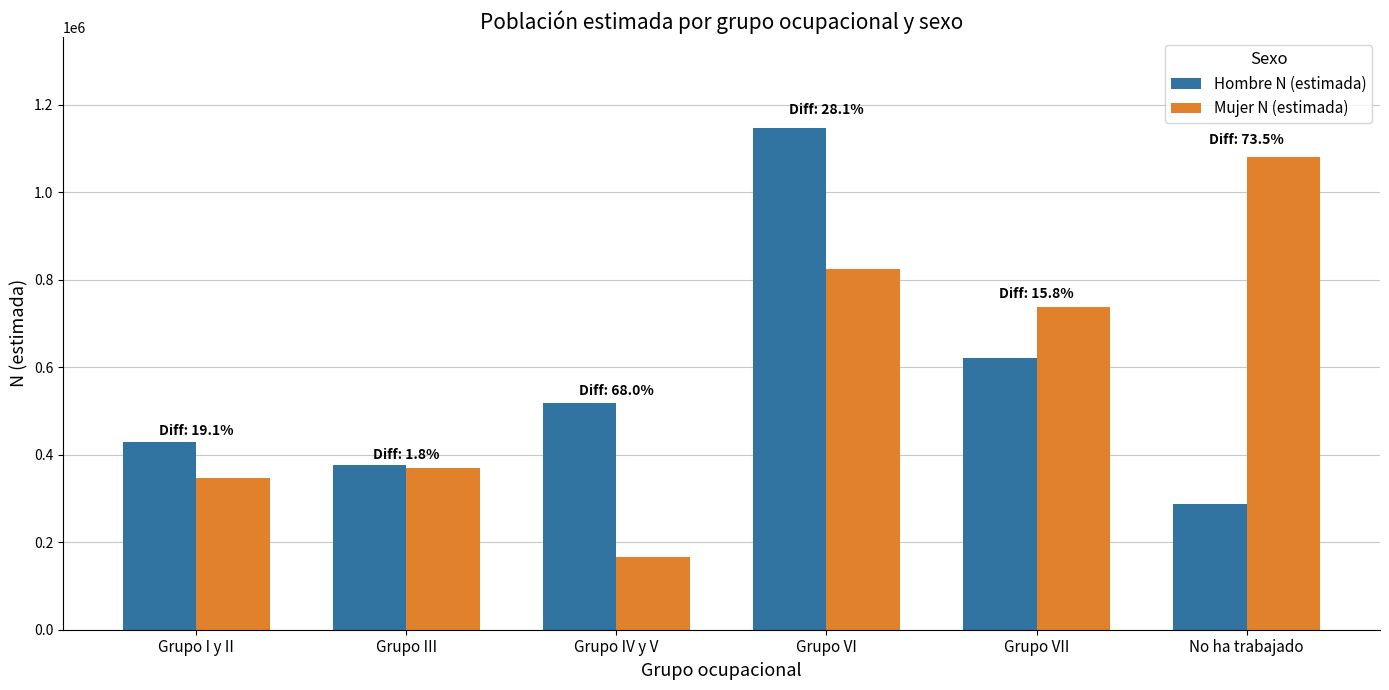

What is the maximum value shown in the chart?

1147530